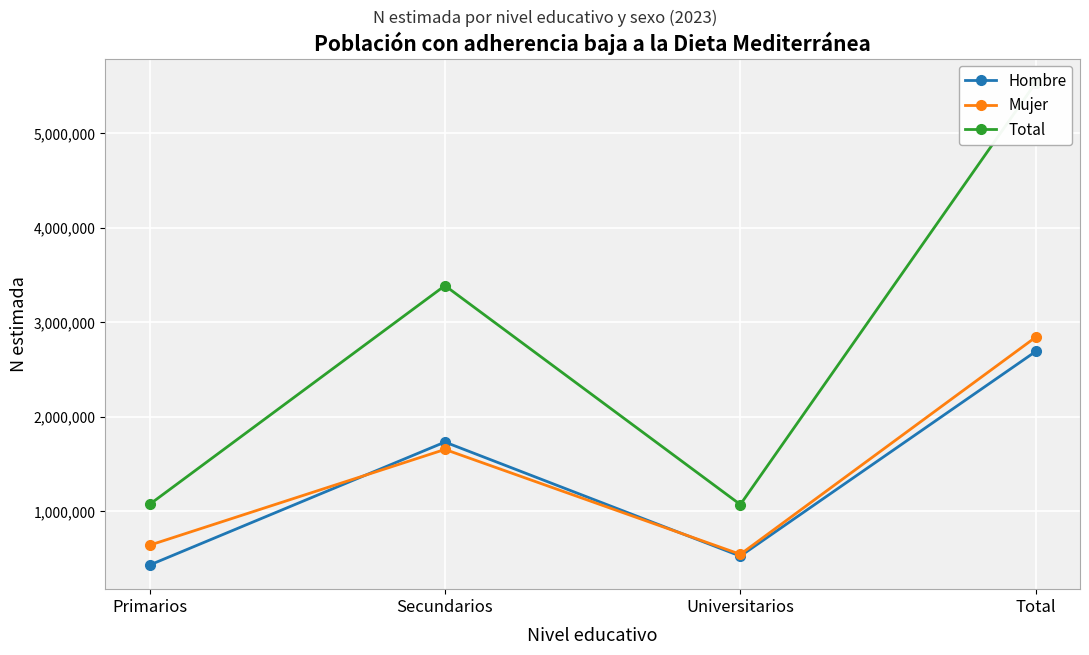

Between Primarios and Total, which series saw the biggest shift?

Total